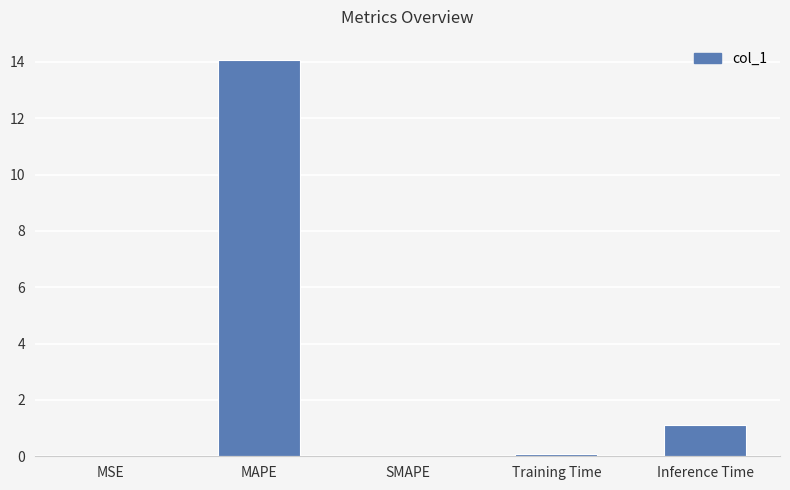

What is the sum of all values?

15.3